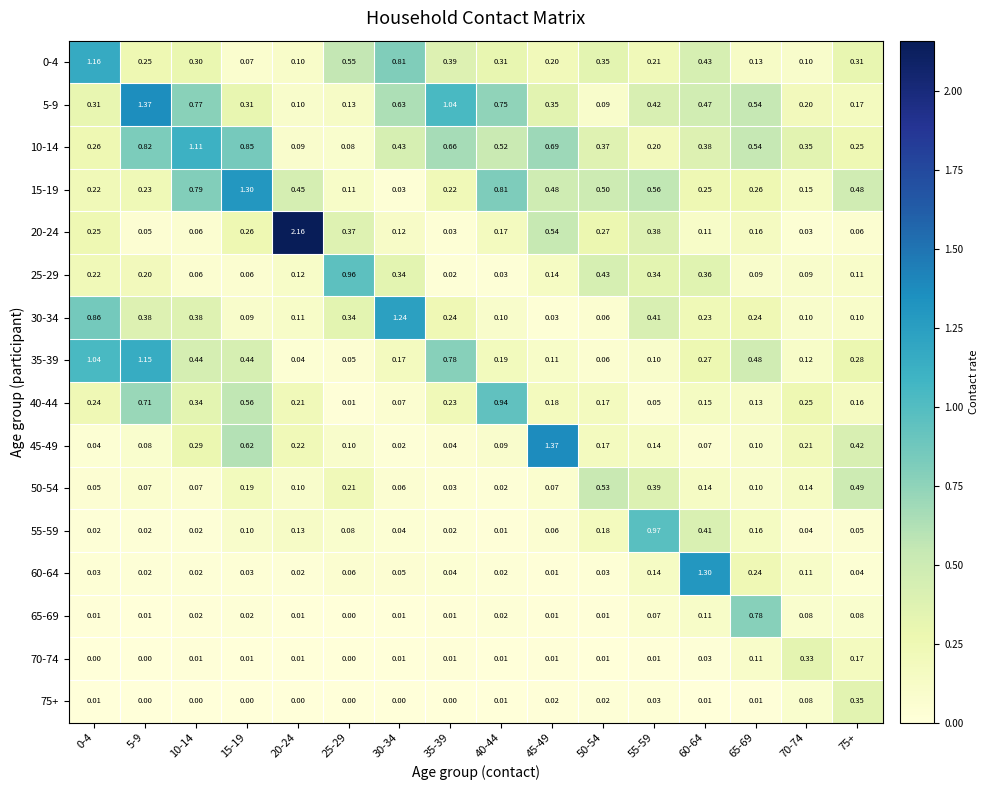

Is the value of 75+ at 45-49 greater than the value of 45-49 at 50-54?

No